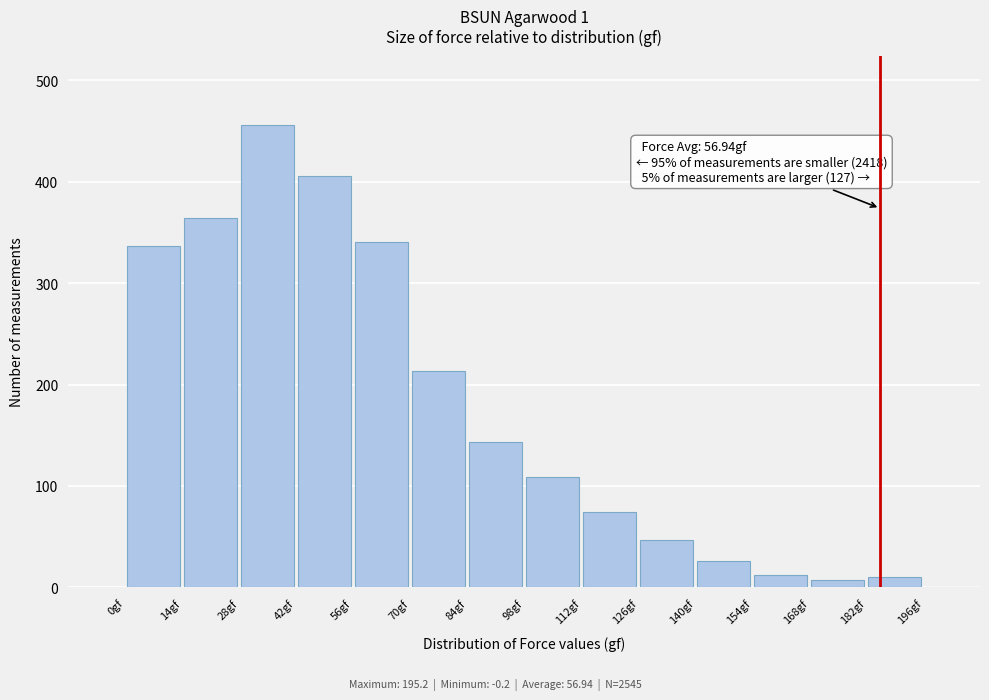

Over which range of the x-axis is the bar tallest?

28 to 42